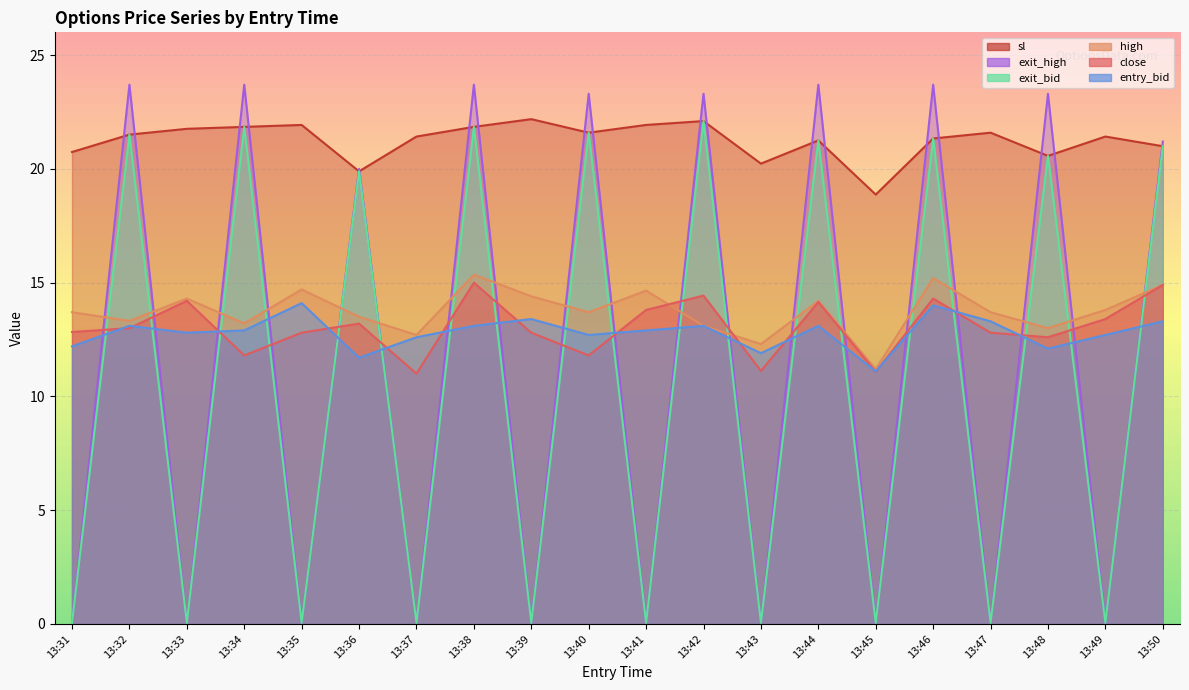

Reading left to right, transcribe all the data shown in this chart.

close: 12.8	13.0	14.2	11.8	12.8	13.2	11.0	15.0	12.8	11.8	13.8	14.4	11.1	14.2	11.1	14.3	12.8	12.6	13.4	14.9
high: 13.7	13.3	14.3	13.2	14.7	13.5	12.7	15.3	14.4	13.7	14.7	13.1	12.3	14.2	11.2	15.2	13.7	13.0	13.8	14.9
sl: 20.7	21.5	21.8	21.8	21.9	19.9	21.4	21.8	22.2	21.6	21.9	22.1	20.2	21.2	18.9	21.3	21.6	20.6	21.4	21.0
entry_bid: 12.2	13.1	12.8	12.9	14.1	11.7	12.6	13.1	13.4	12.7	12.9	13.1	11.9	13.1	11.1	14.0	13.3	12.1	12.7	13.3
exit_bid: 0.1	21.5	0.1	21.8	0.1	19.9	0.1	21.8	0.1	21.6	0.1	22.1	0.1	21.2	0.1	21.3	0.1	20.6	0.1	21.0
exit_high: 0.1	23.7	0.1	23.7	0.1	20.0	0.1	23.7	0.1	23.3	0.1	23.3	0.1	23.7	0.1	23.7	0.1	23.3	0.1	21.2